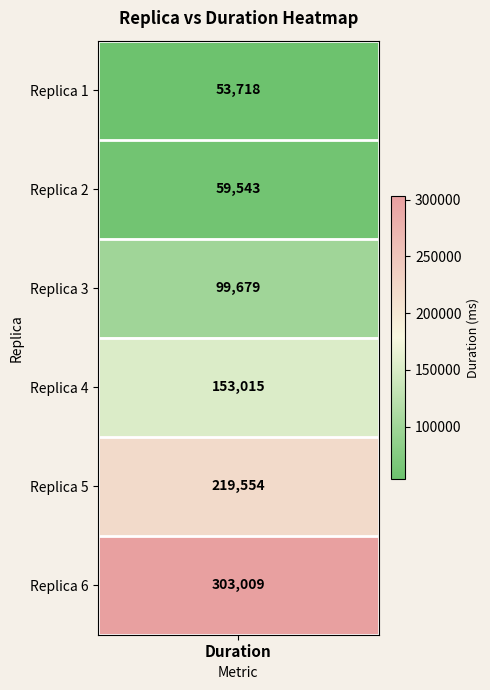

What is the difference between the maximum and second lowest values?

243466